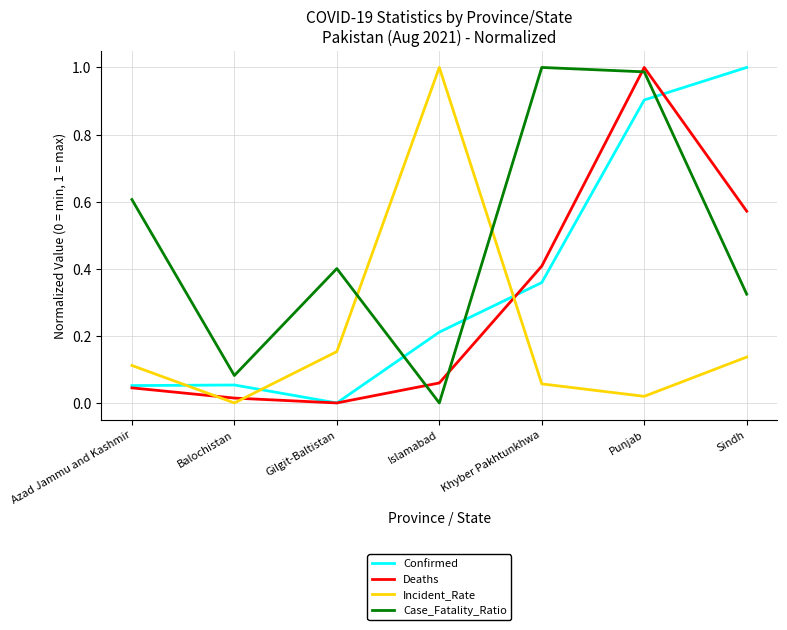

At which category does Case_Fatality_Ratio reach its first local peak?

Gilgit-Baltistan